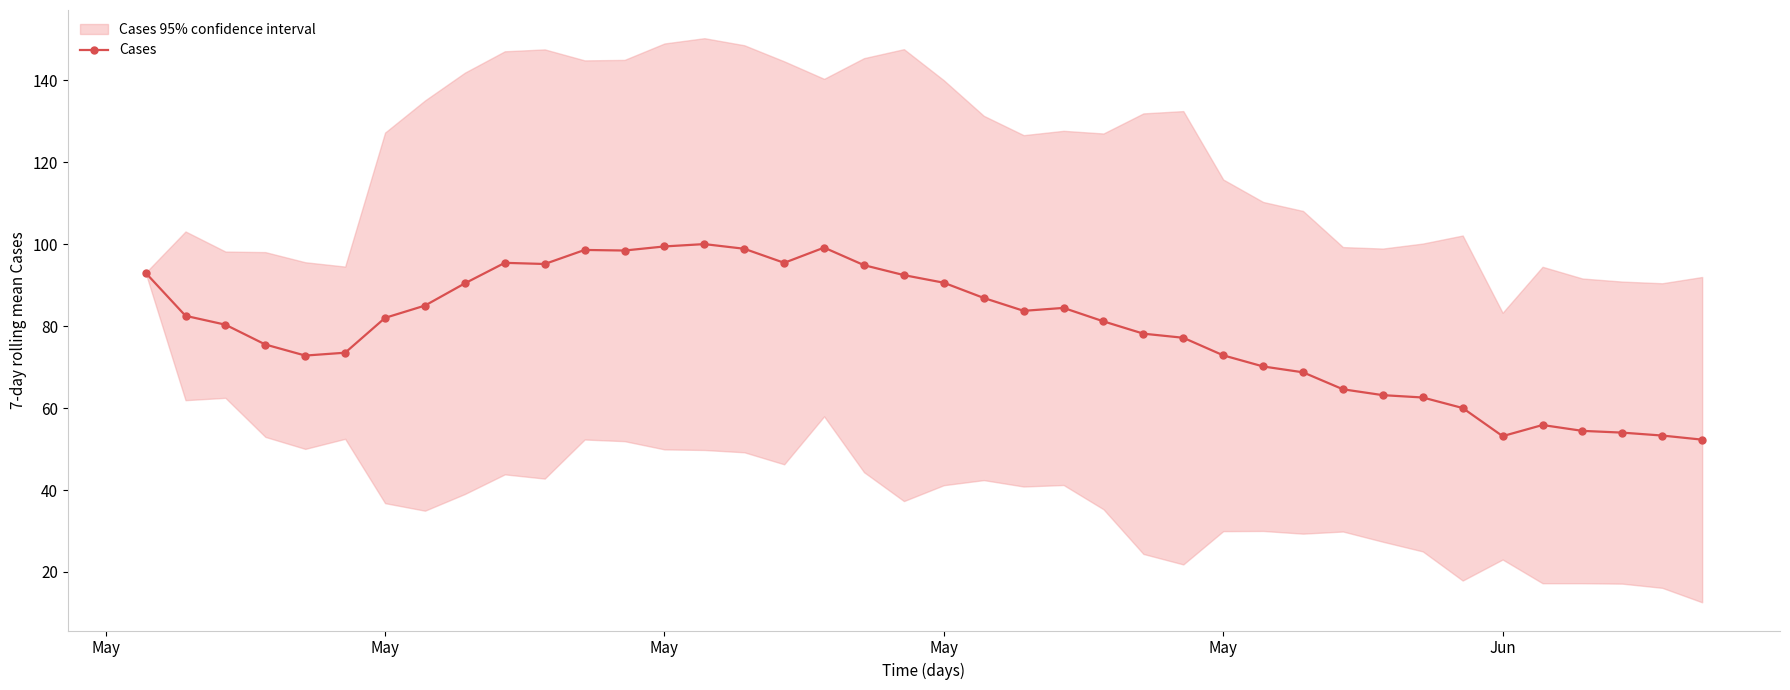

What is the average value?

79.2